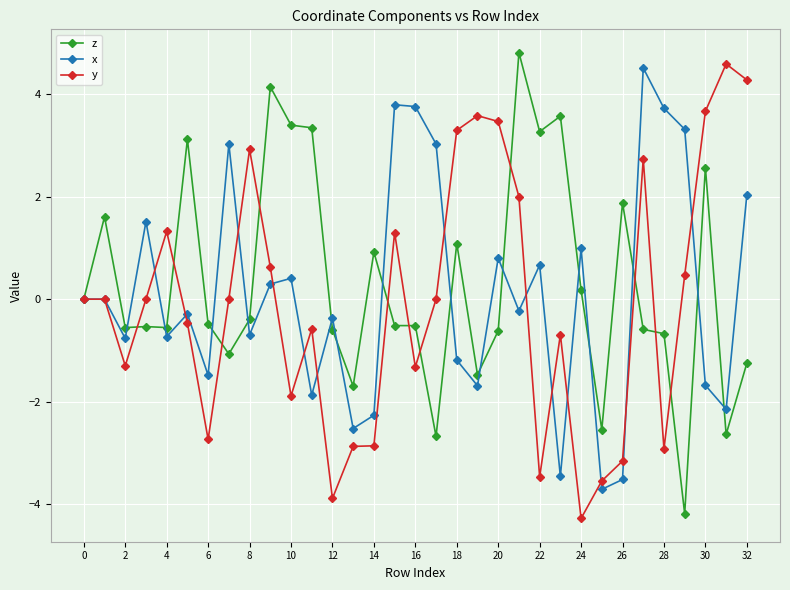

Which series has the largest range (max minus min)?

z